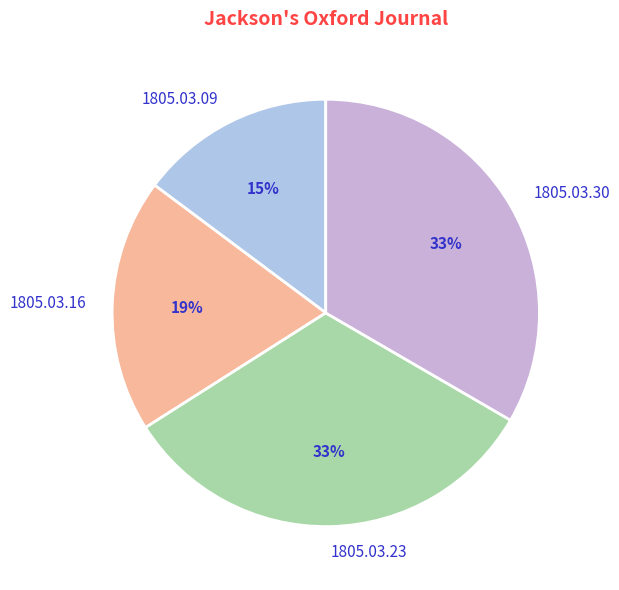

Is it true that 1805.03.30 is 38% of the pie?

False